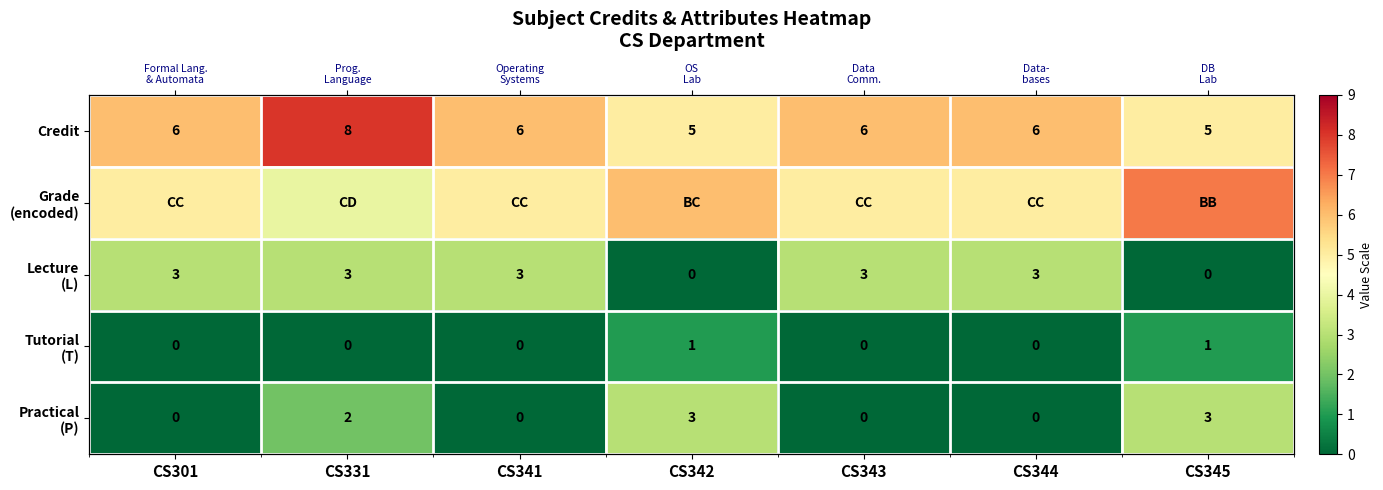

The Tutorial (T) series shows 0 at CS343. True or false?

False